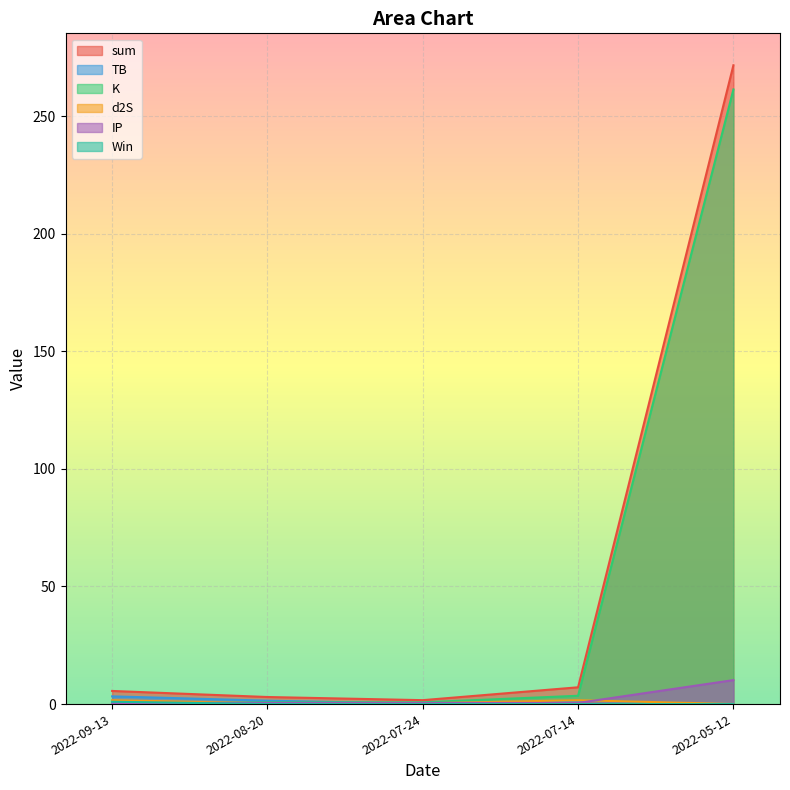

True or false: K has a value of 0.8 at 2022-07-24.

True